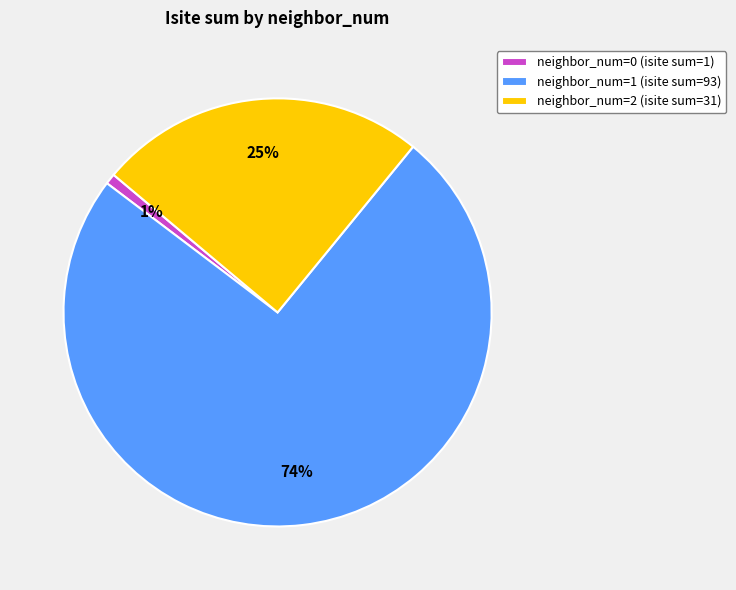

Does any single category account for the majority?

Yes